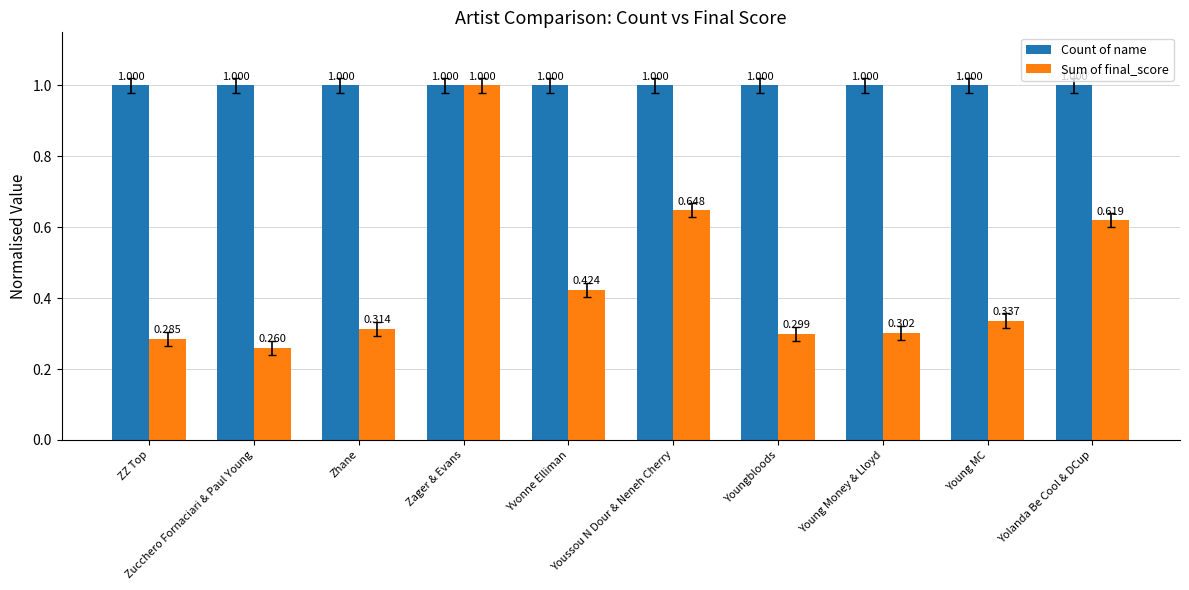

What is the value of the Count of name bar at the 8th from the left?

1.0